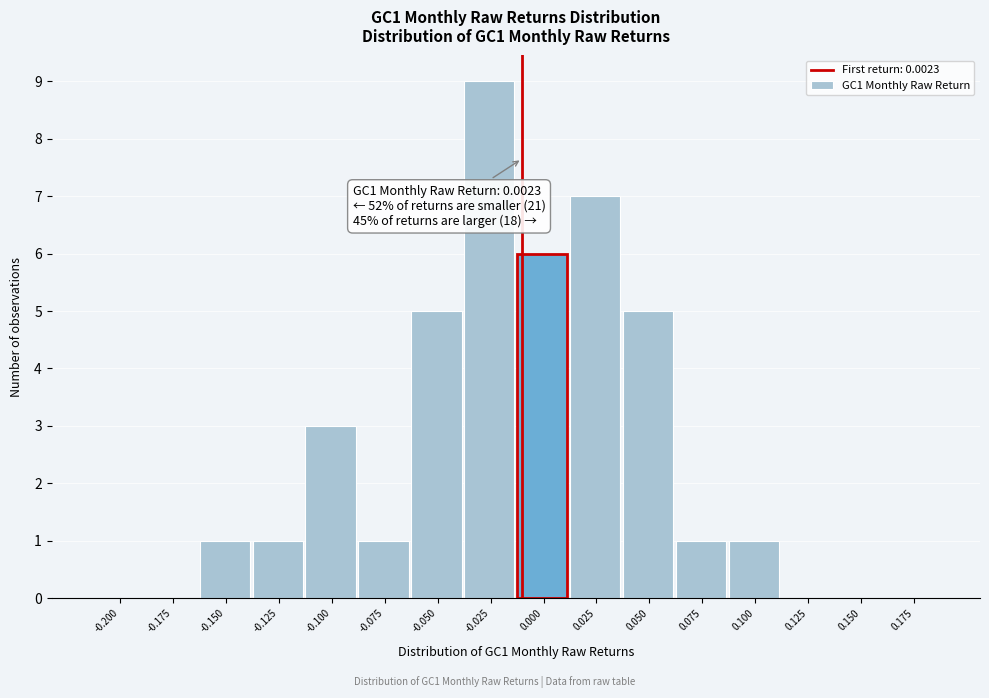

Reading left to right, what are all the values shown in this chart?

-0.200=0	-0.175=0	-0.150=1	-0.125=1	-0.100=3	-0.075=1	-0.050=5	-0.025=9	0.000=6	0.025=7	0.050=5	0.075=1	0.100=1	0.125=0	0.150=0	0.175=0